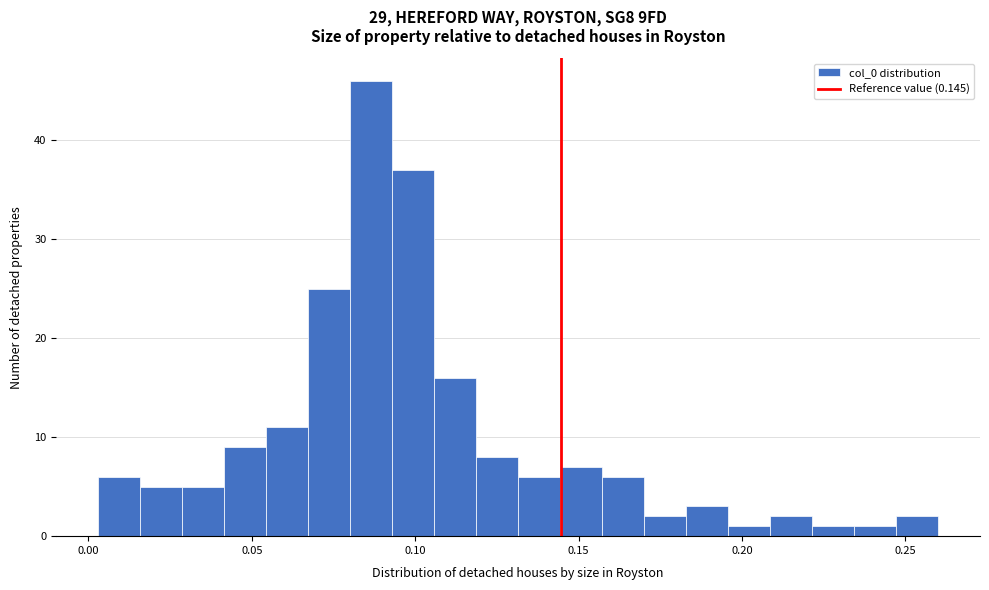

Read against the x-axis, roughly where is the centre of the tallest bar?

0.085